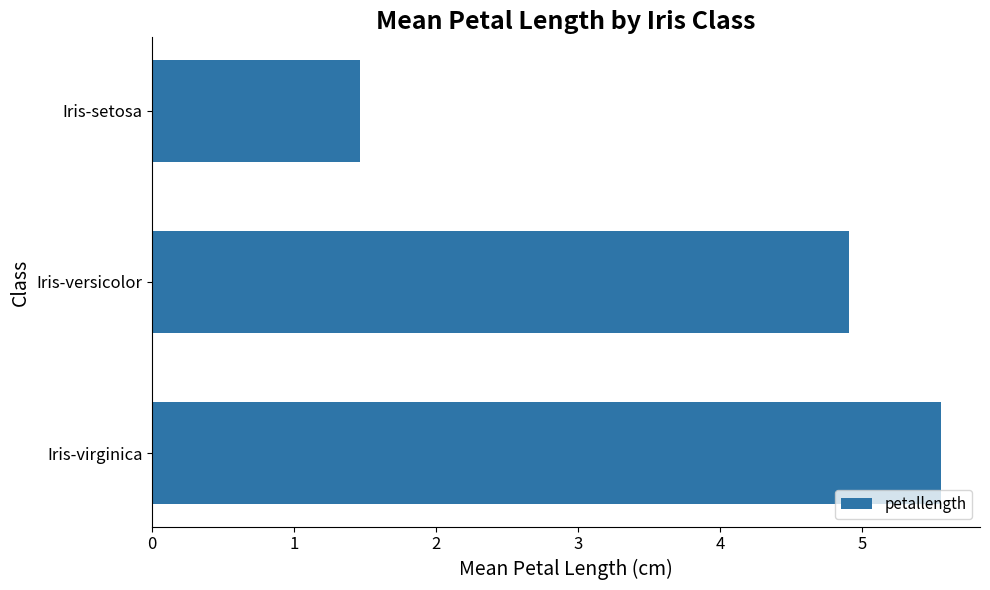

Are the bars grouped side by side (vs. stacked)?

No